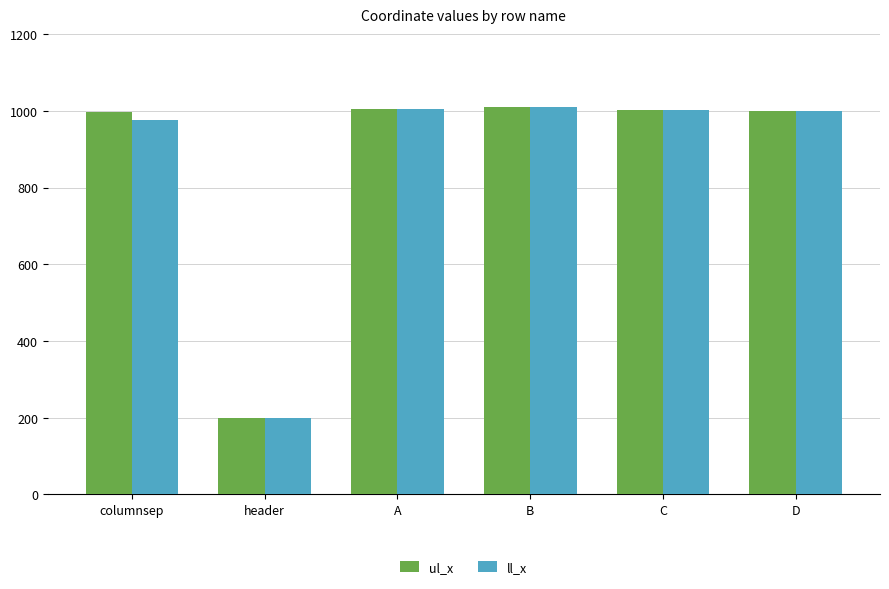

Which category has the lowest value across all series?

header